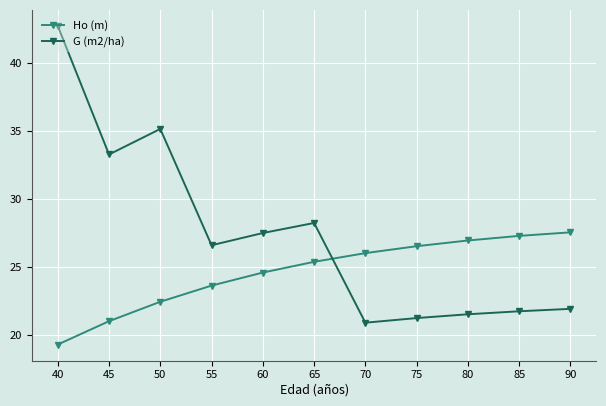

After their last crossing, which series has the higher values: Ho (m) or G (m2/ha)?

Ho (m)